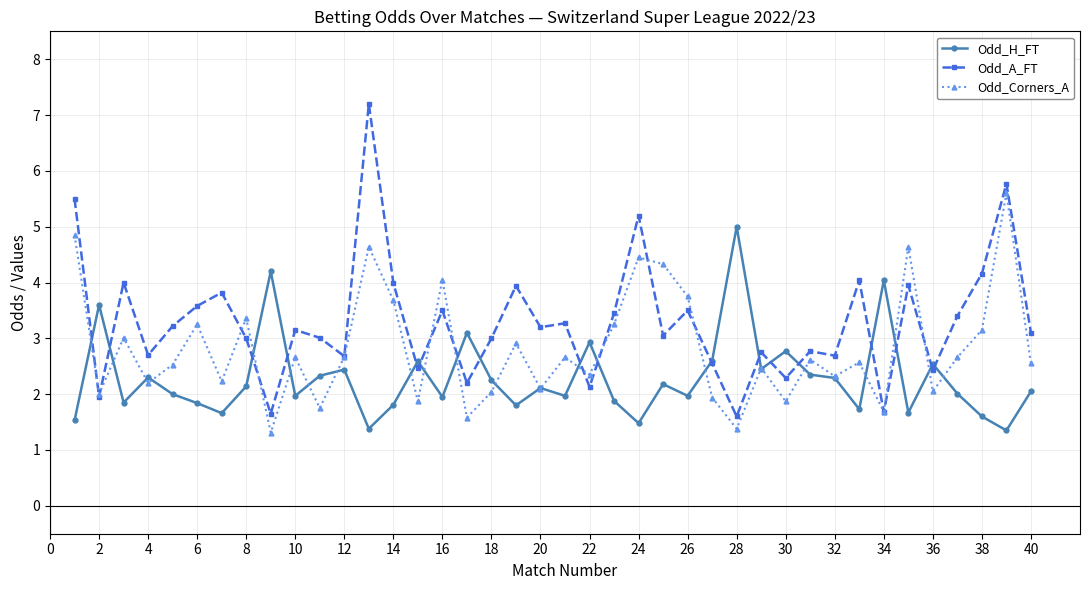

Does the chart have visible grid lines?

Yes